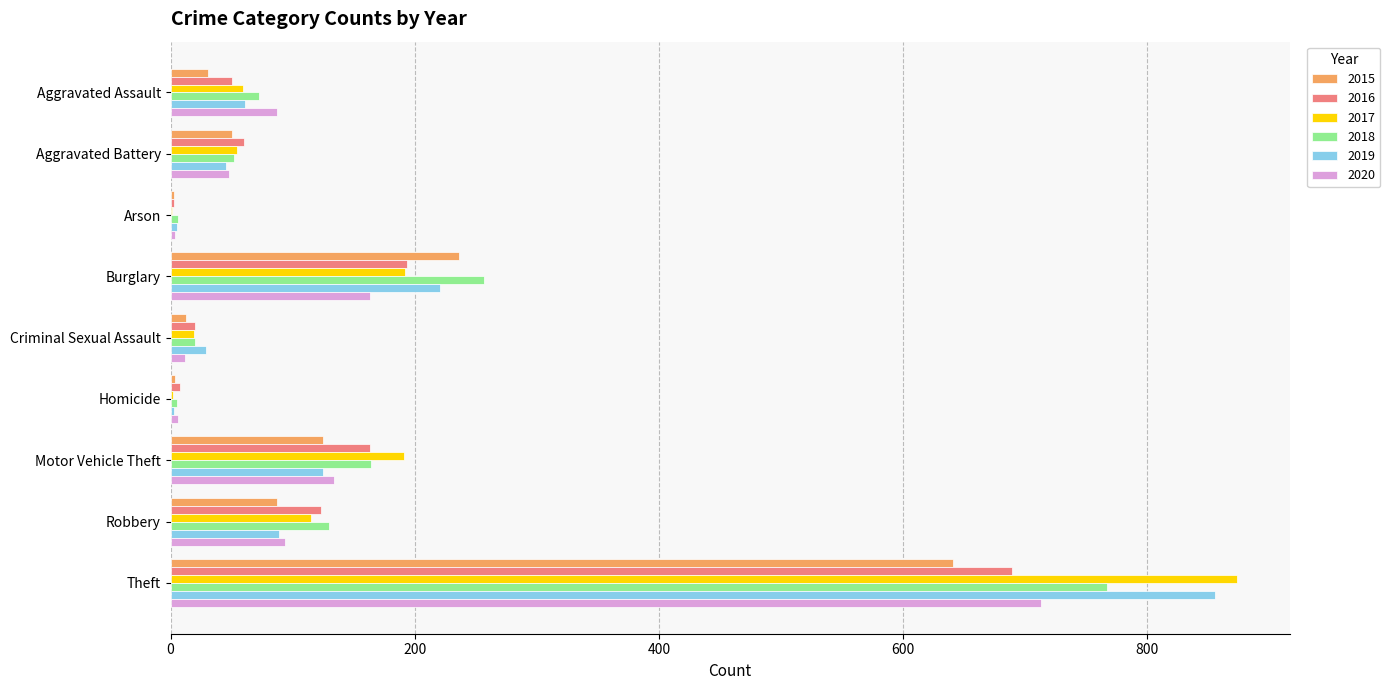

The value of 2017 at Aggravated Battery is 54. True or false?

True